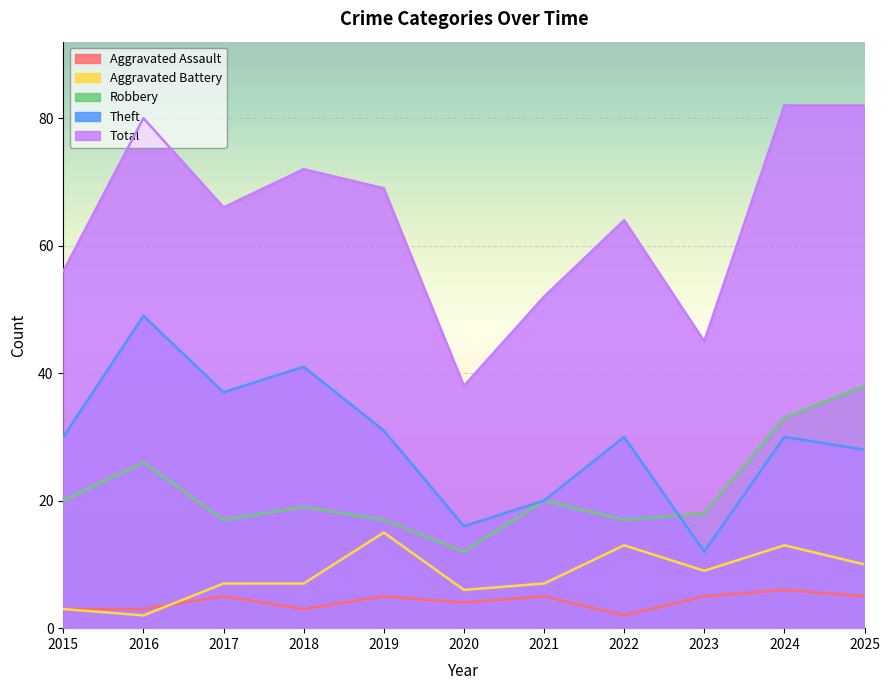

Which series changed the most between 2019 and 2024?

Robbery